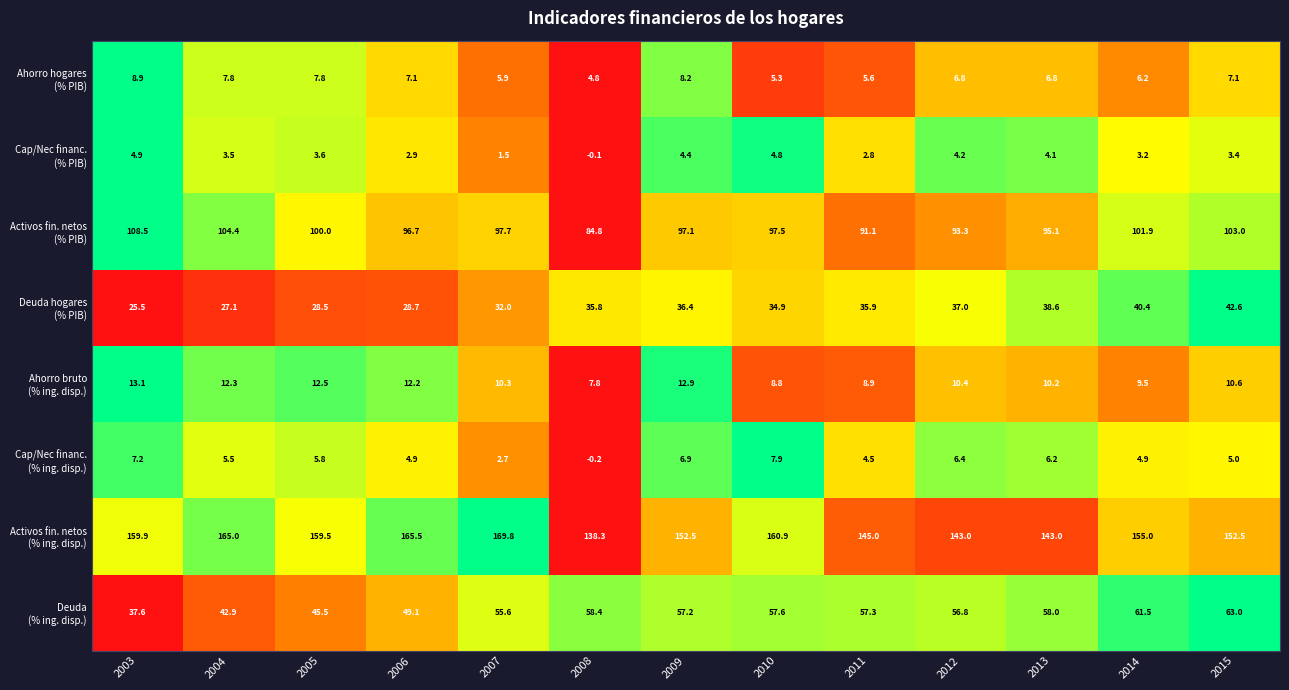

What is the difference between the highest and lowest values at 2014?

151.8